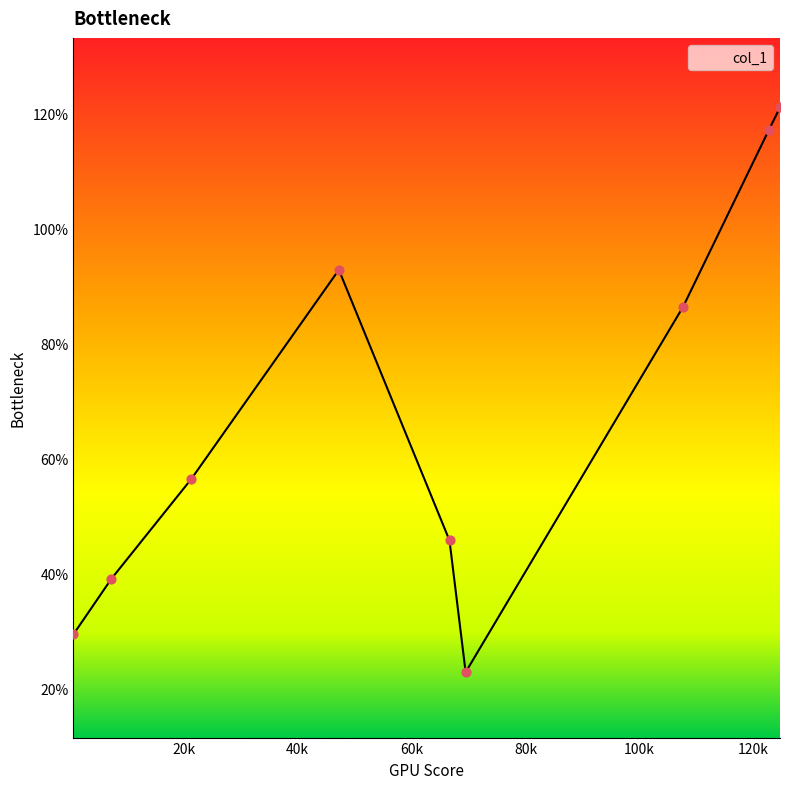

What is the smallest value displayed?

22.8